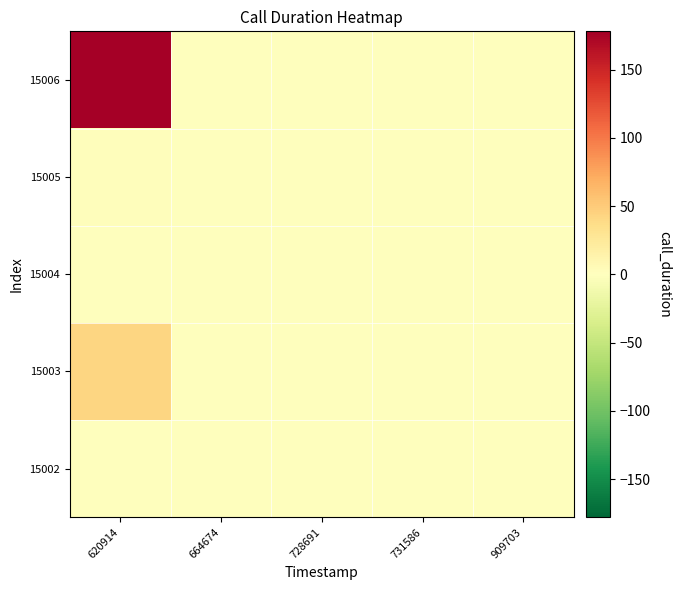

What is the maximum value shown in the chart?

178